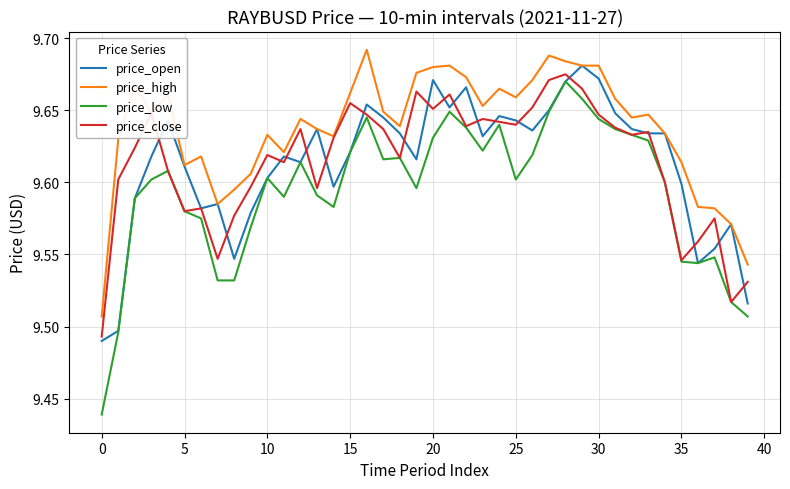

How many lines are shown in the chart?

4